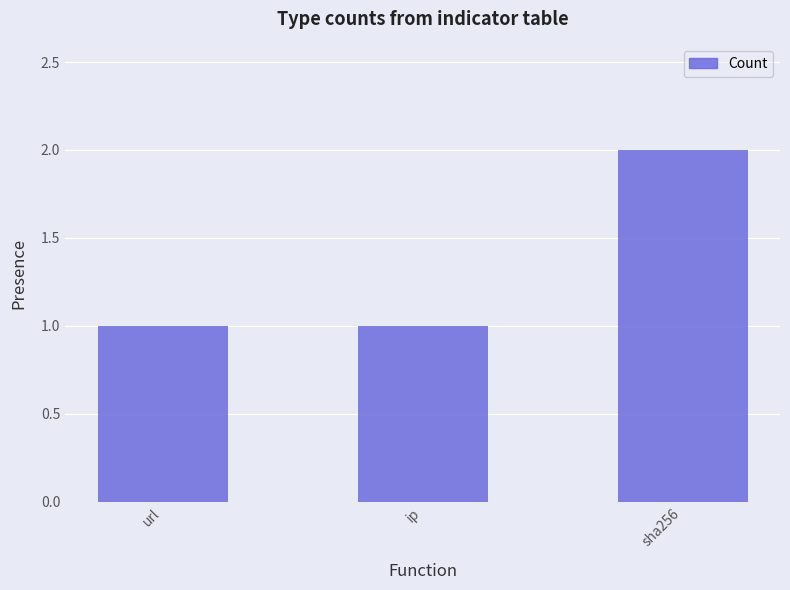

Which label corresponds to the largest value in the chart?

sha256